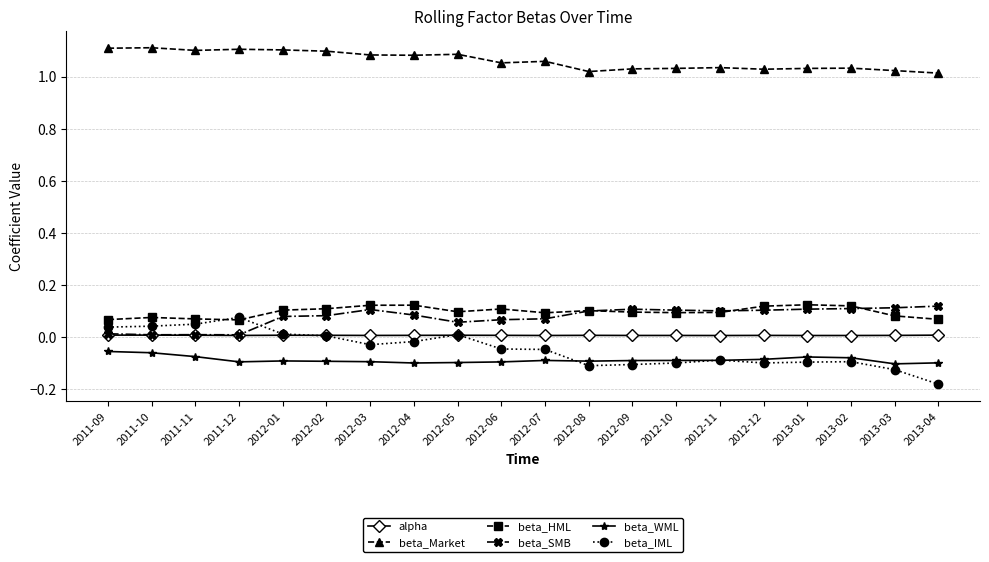

True or false: beta_HML and alpha cross at least once.

False